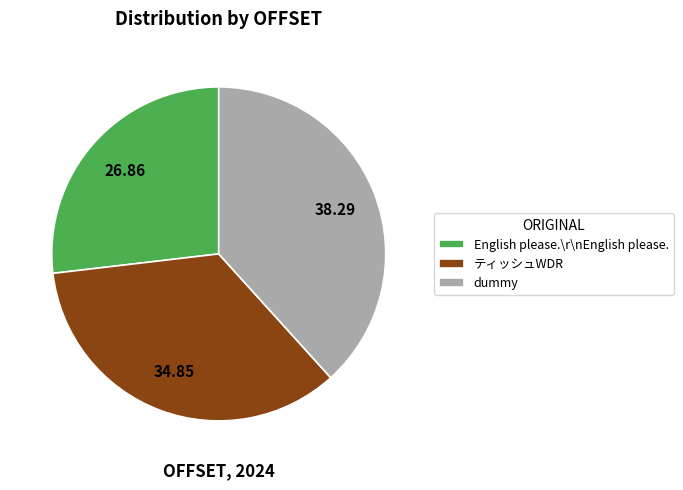

What is the ratio of the value at ティッシュWDR to the value at dummy?

0.9